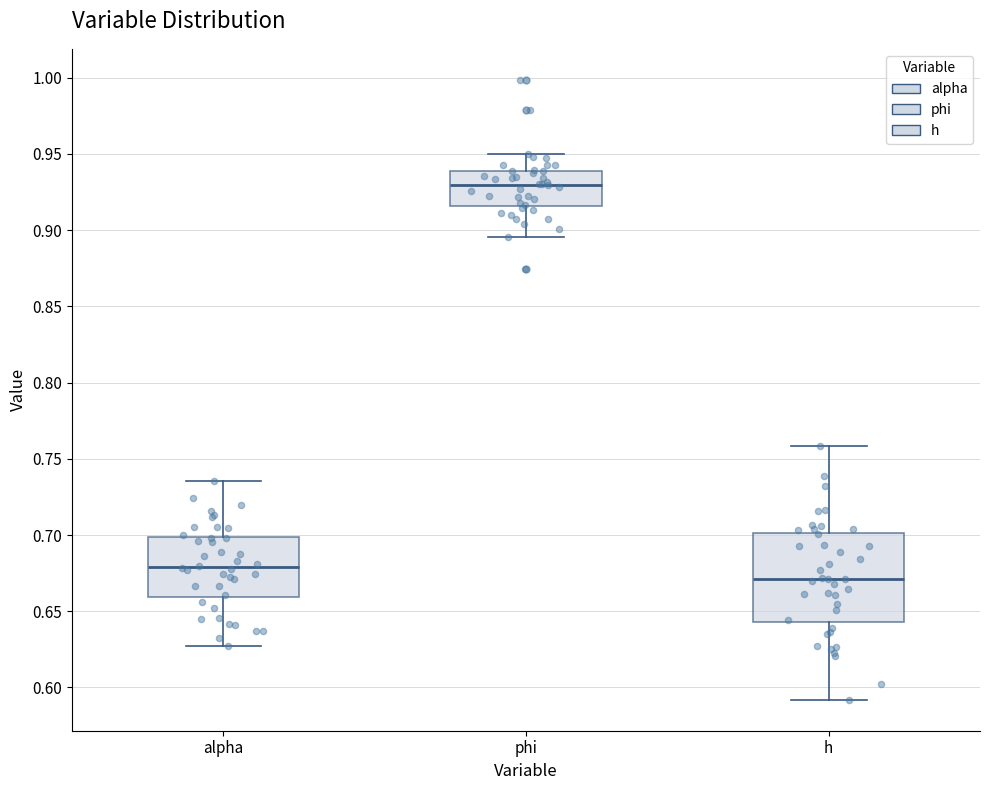

Comparing the boxes themselves (not the whiskers), which one is the tallest?

h